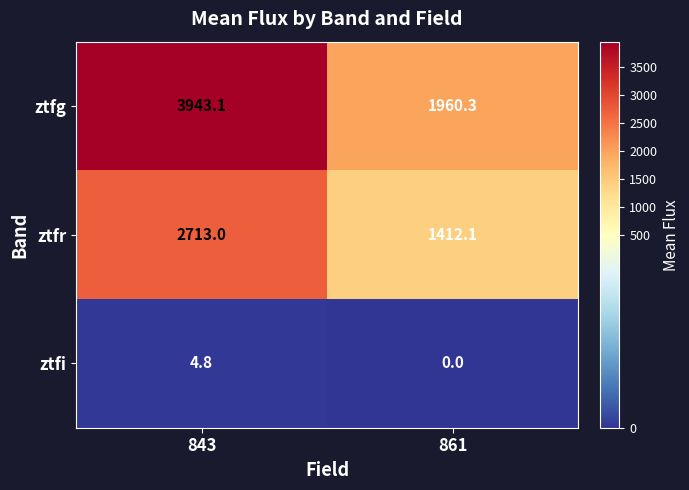

What is the sum of the ztfg values at 861 and 843?

5903.4